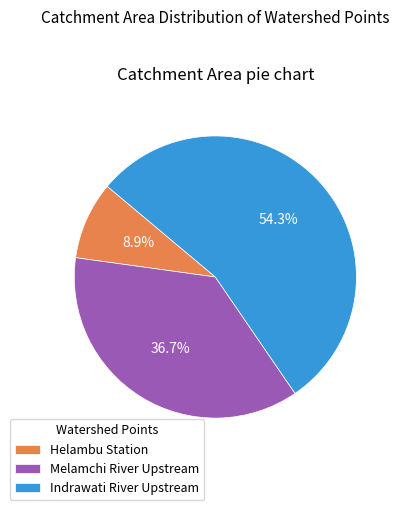

To the nearest percent, what portion does Melamchi River Upstream represent?

37%